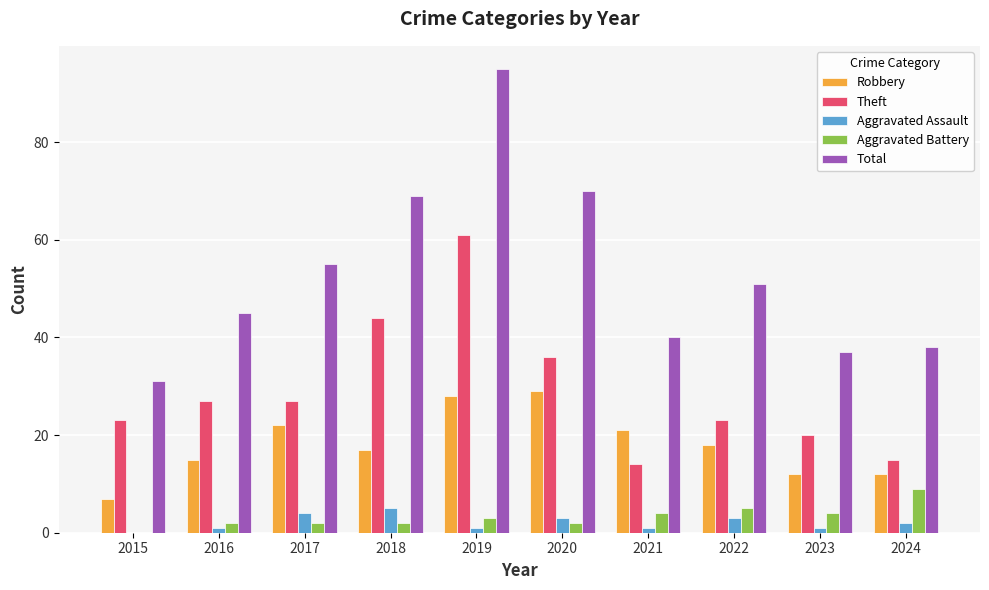

At which category is the sum across all series the highest?

2019